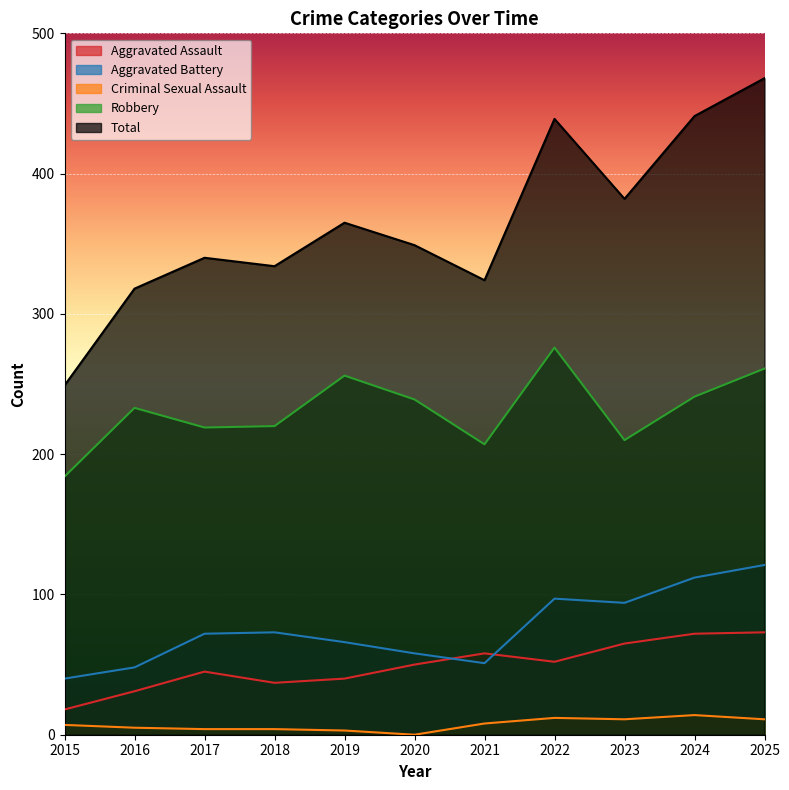

Between 2015 and 2021, which series saw the biggest shift?

Total